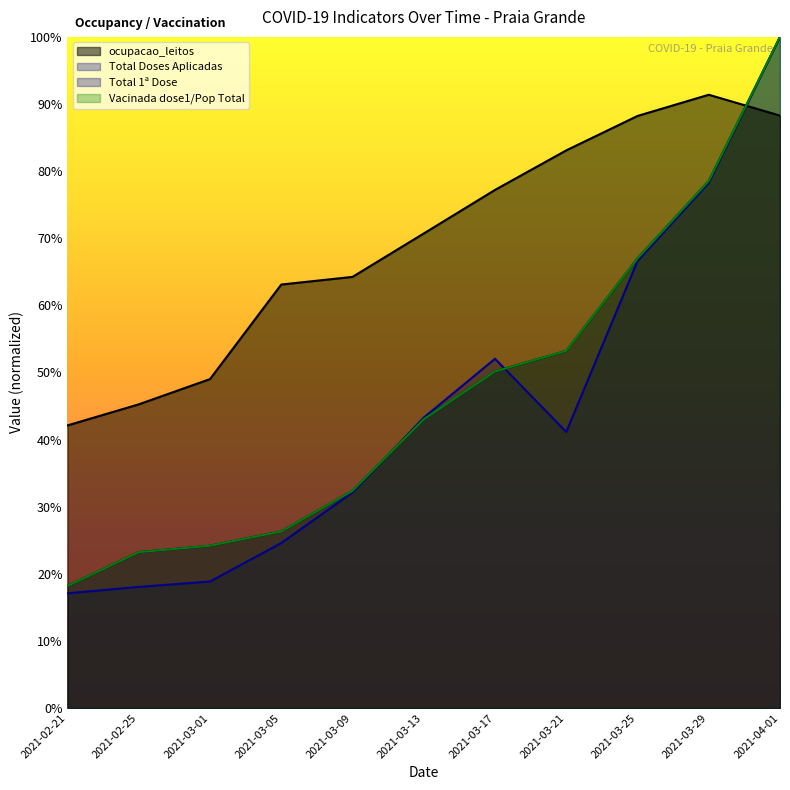

What is the sum of all Total Doses Aplicadas values?

492.0